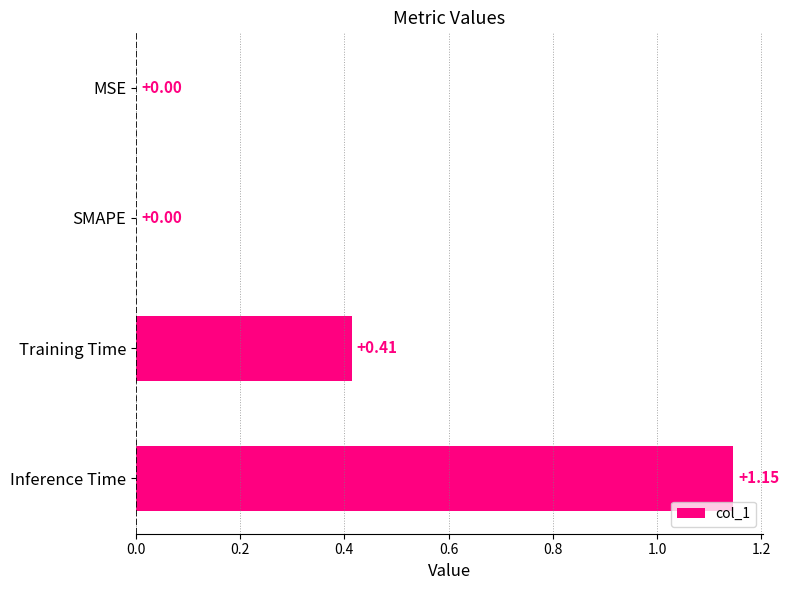

What is the sum of all values?

1.6